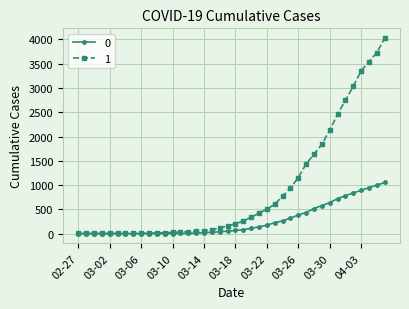

Rank the series by their maximum value, from lowest to highest.

0, 1